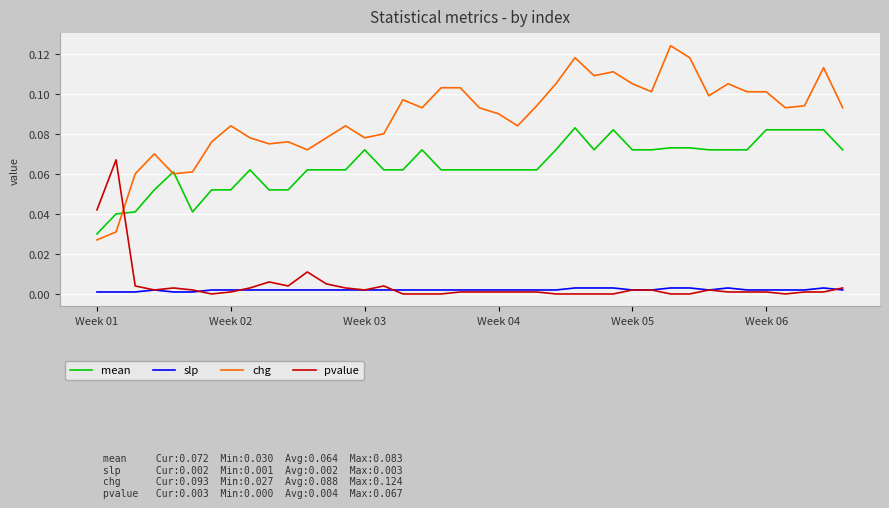

True or false: slp and chg intersect in this chart.

False